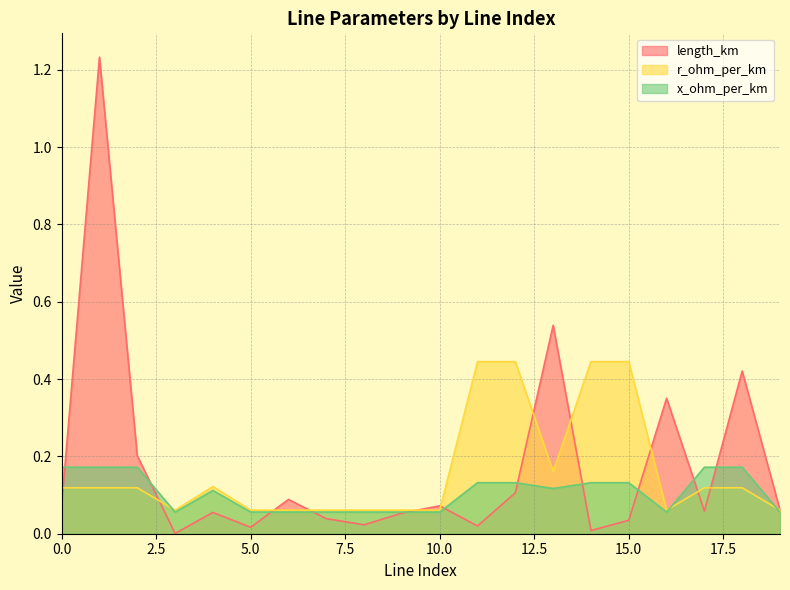

True or false: r_ohm_per_km and x_ohm_per_km cross at least once.

True